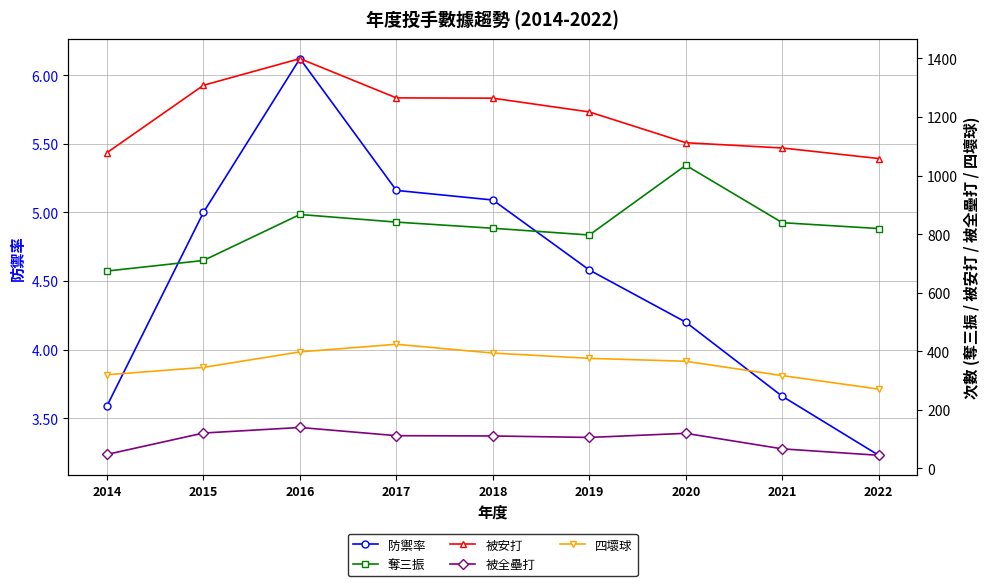

Reading left to right, what are all the values shown in this chart?

防禦率: 2014=3.6	2015=5.0	2016=6.1	2017=5.2	2018=5.1	2019=4.6	2020=4.2	2021=3.7	2022=3.2
奪三振: 2014=674.0	2015=710.0	2016=867.0	2017=841.0	2018=820.0	2019=797.0	2020=1035.0	2021=839.0	2022=819.0
被安打: 2014=1078.0	2015=1308.0	2016=1399.0	2017=1265.0	2018=1264.0	2019=1217.0	2020=1112.0	2021=1094.0	2022=1058.0
被全壘打: 2014=48.0	2015=121.0	2016=140.0	2017=112.0	2018=111.0	2019=106.0	2020=120.0	2021=67.0	2022=45.0
四壞球: 2014=320.0	2015=345.0	2016=398.0	2017=424.0	2018=394.0	2019=376.0	2020=366.0	2021=317.0	2022=271.0